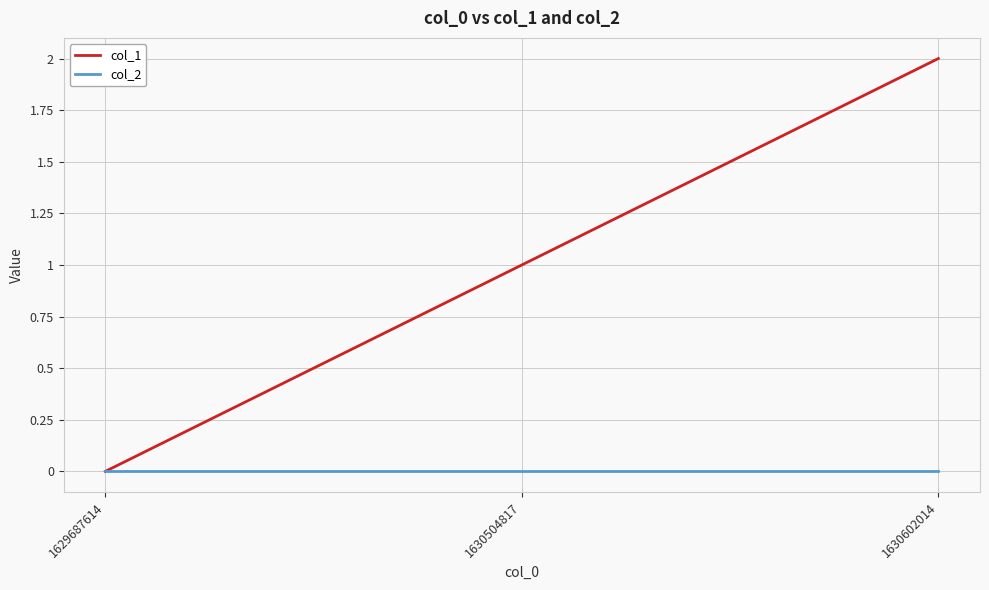

At which category is the sum across all series the highest?

1630602014